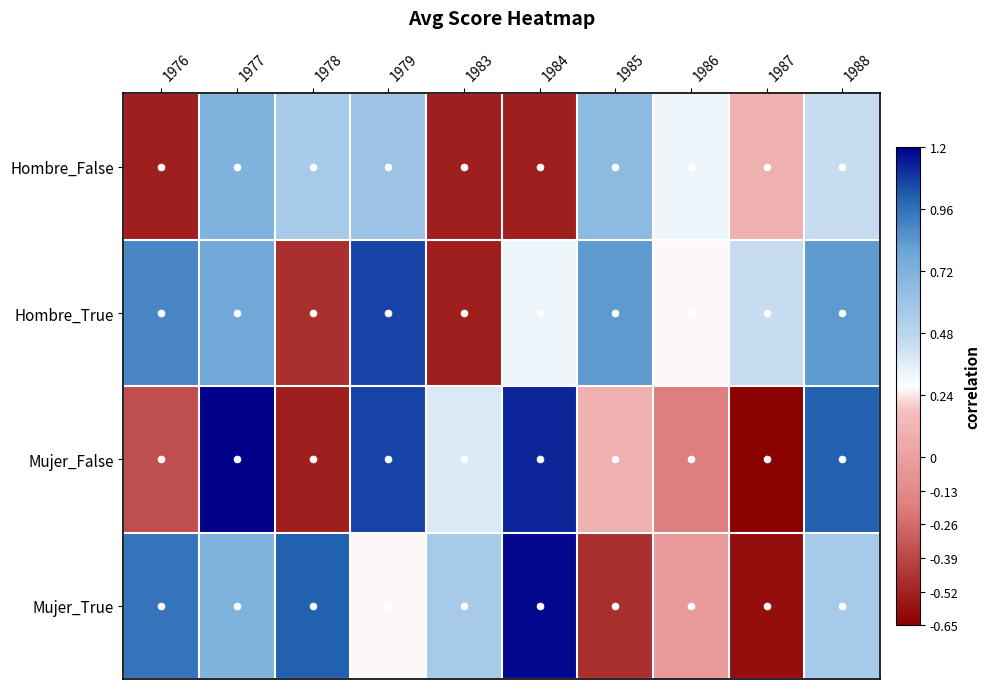

At 1988, list the series in order from smallest to largest.

Hombre_False, Mujer_True, Hombre_True, Mujer_False